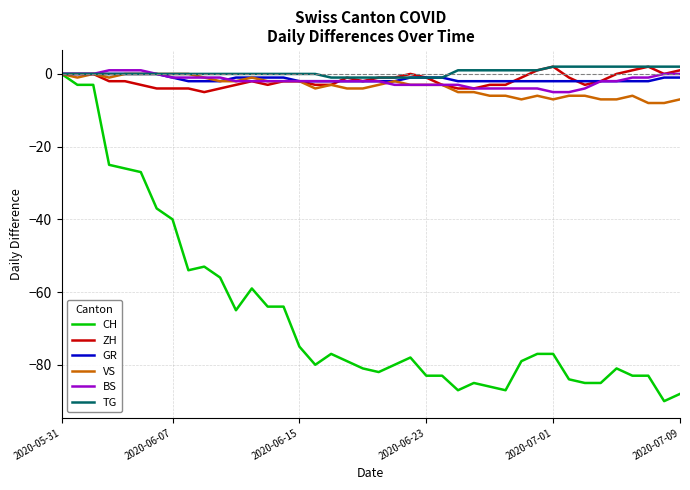

What is the difference between the maximum and minimum values in the VS series?

8